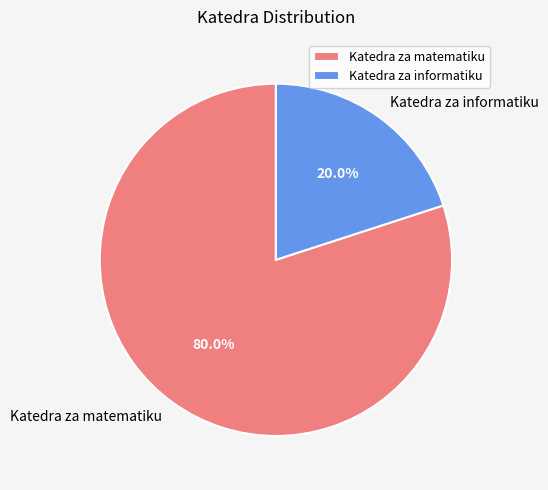

Which category accounts for the majority?

Katedra za matematiku